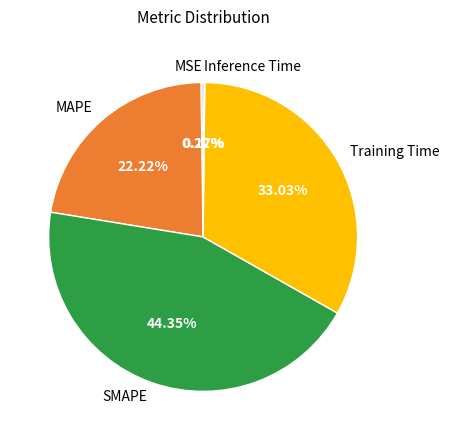

Which category has the biggest portion of the pie?

SMAPE